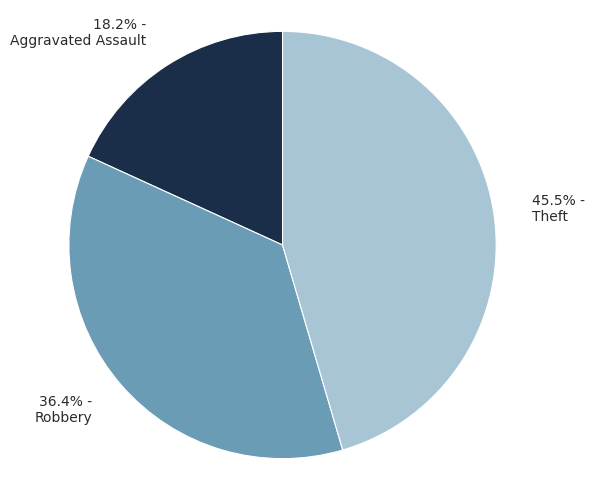

Is there a majority slice in this chart?

No